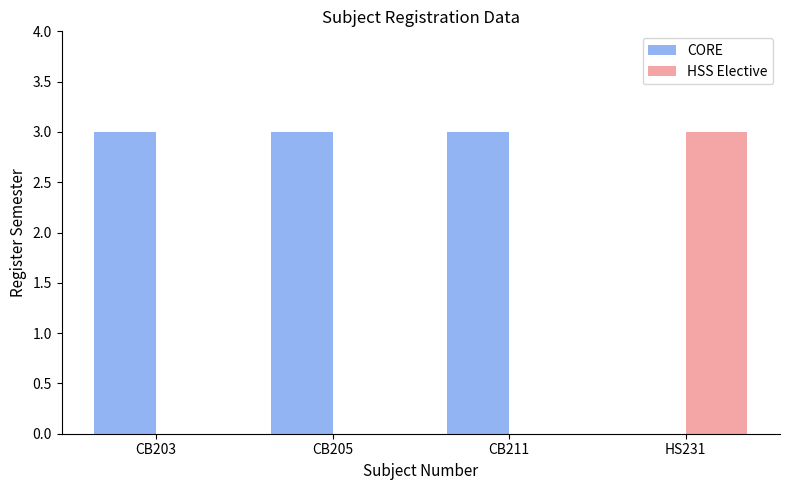

Where is CORE nearest to the value 1?

HS231